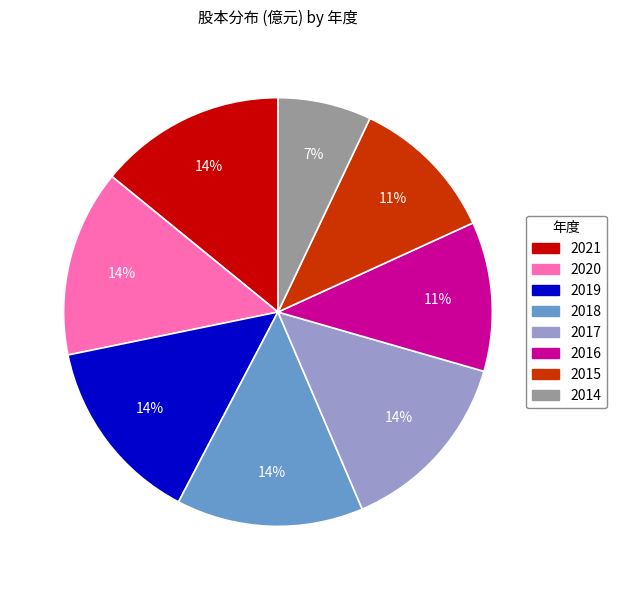

What is the ratio of the value at 2015 to the value at 2020?

0.8